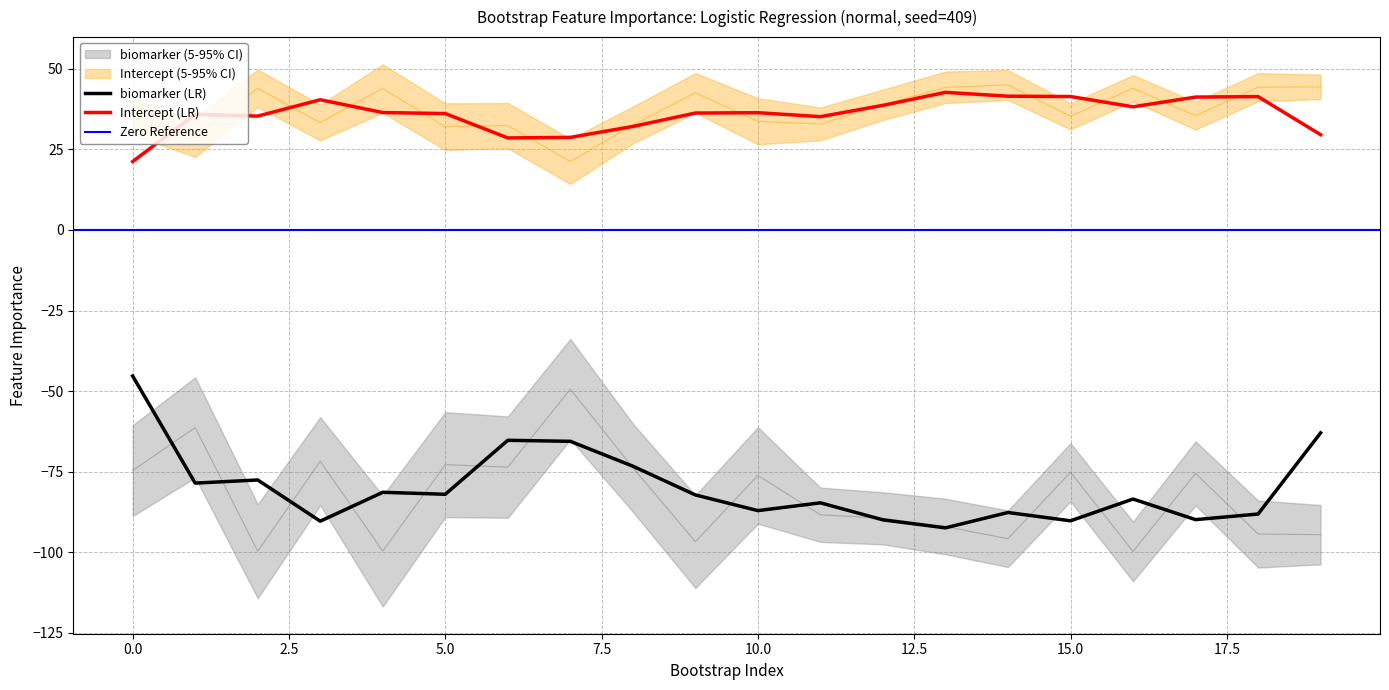

What is the minimum value for Intercept (LR)?

21.2